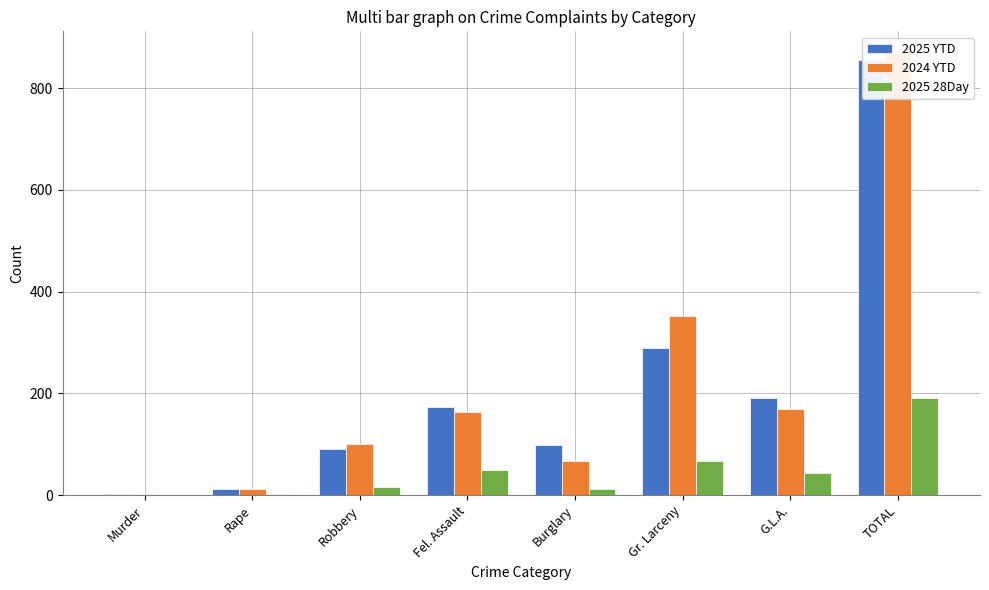

How many series are shown in this chart?

3